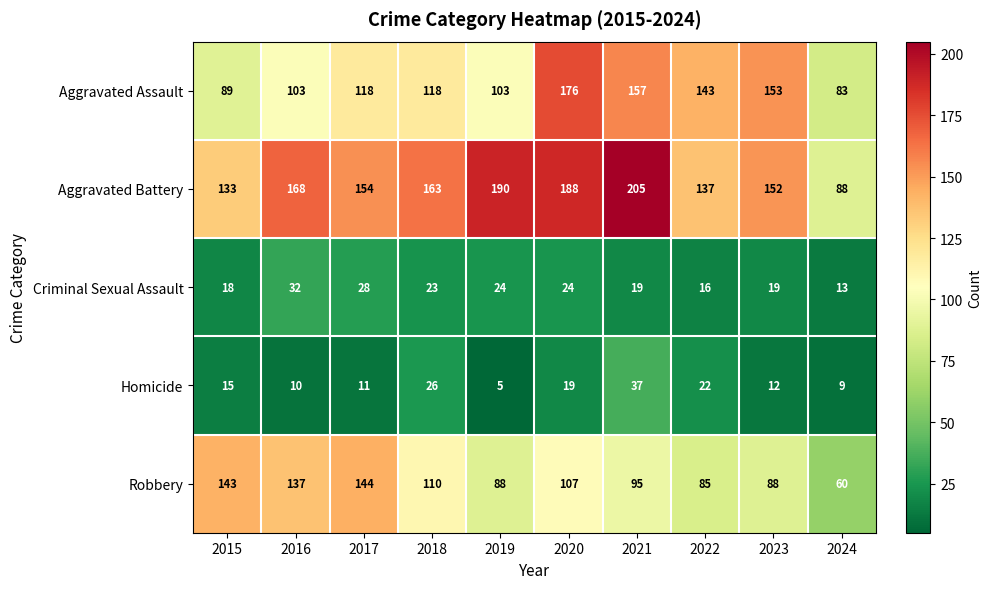

What is the difference between the highest and lowest values at 2019?

185